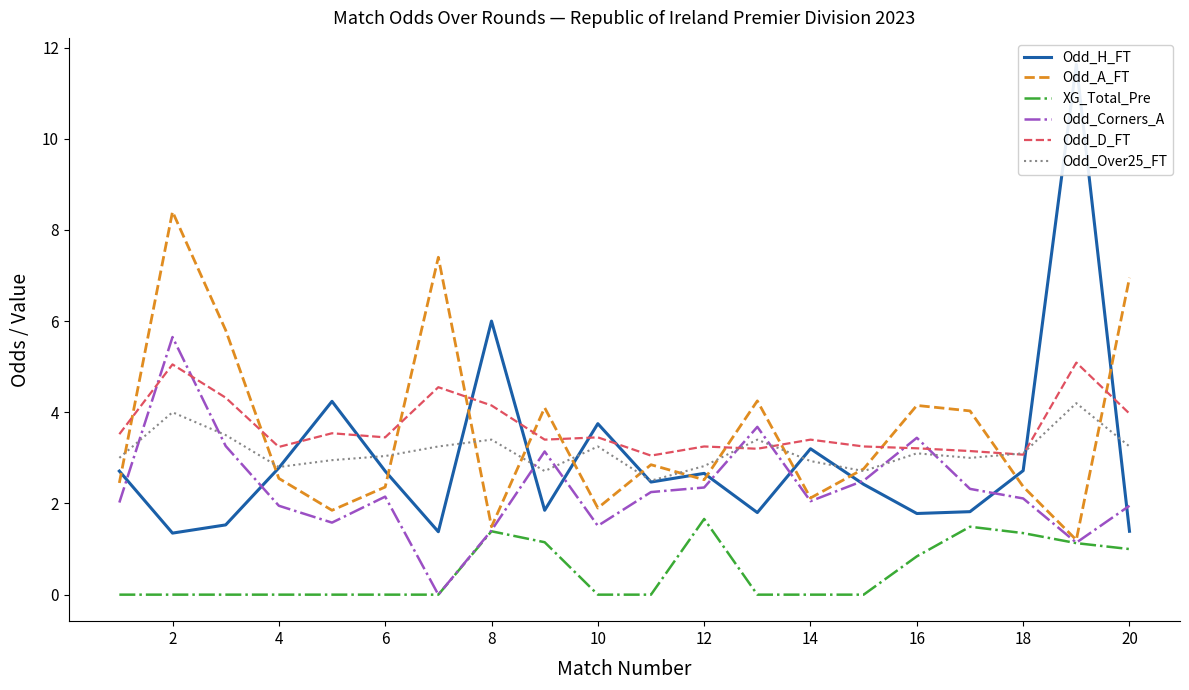

Is the value of Odd_D_FT at 20 greater than the value of Odd_A_FT at 4?

Yes